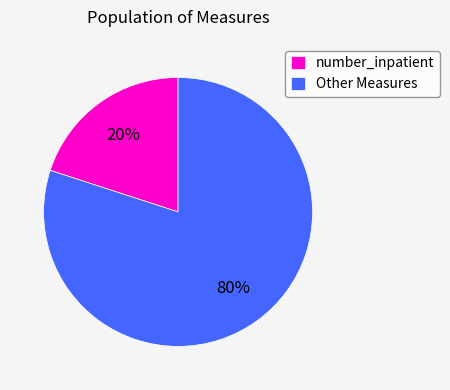

Which slice is the largest?

Other Measures